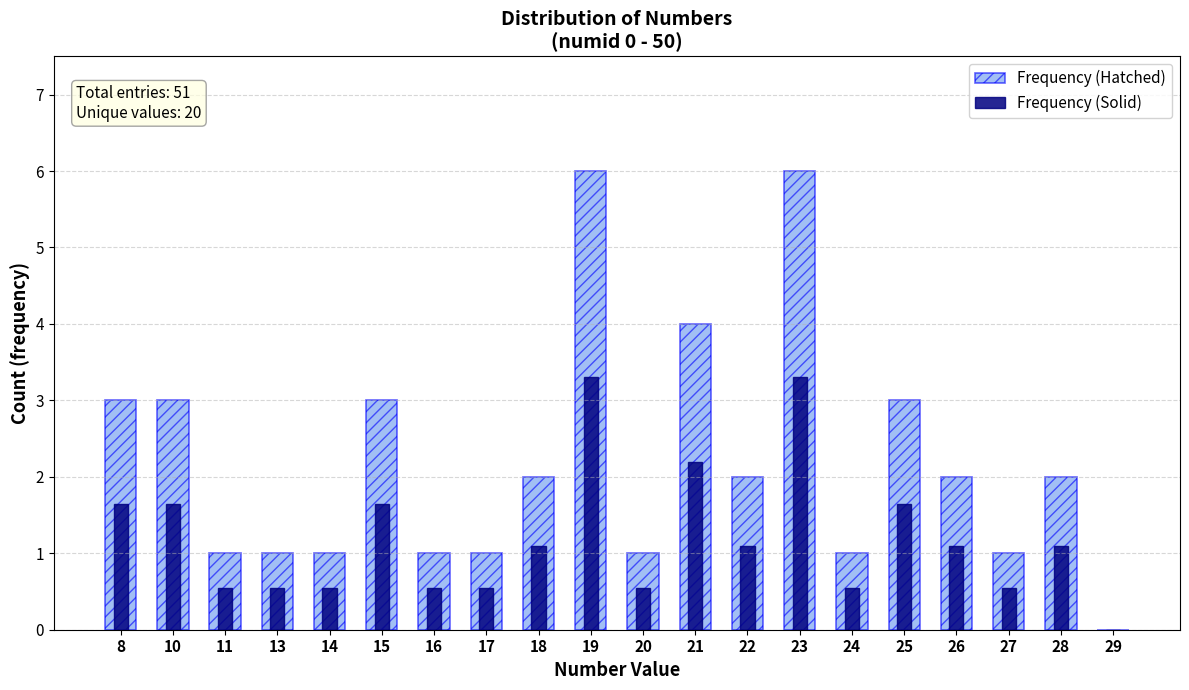

How many bars are there in each group?

2